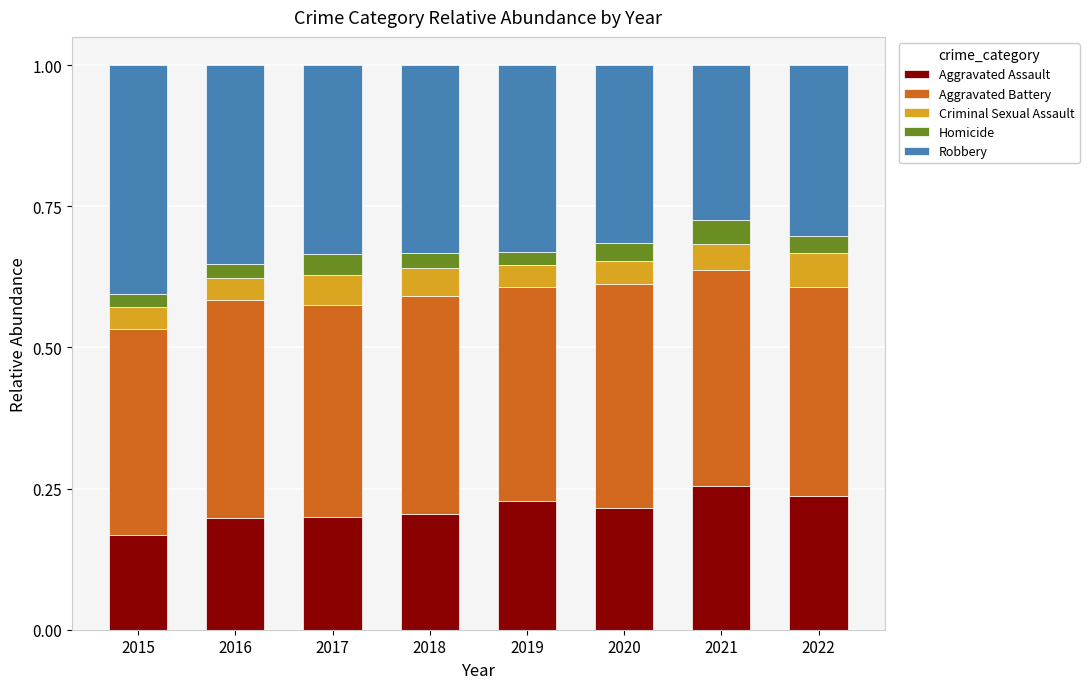

What is the total value across all series at 2016?

1.0